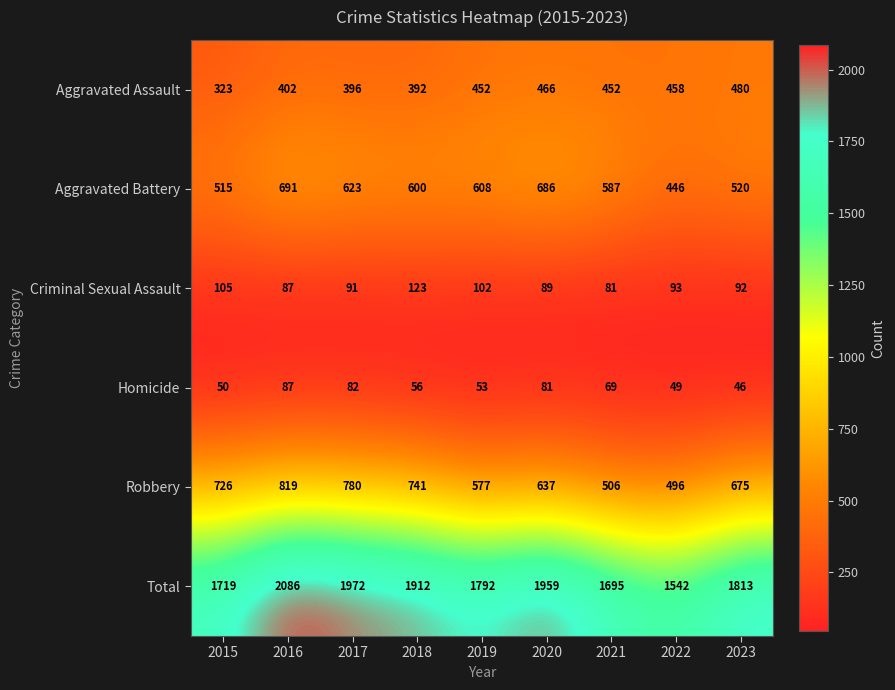

Read the Aggravated Assault value at 2021.

452